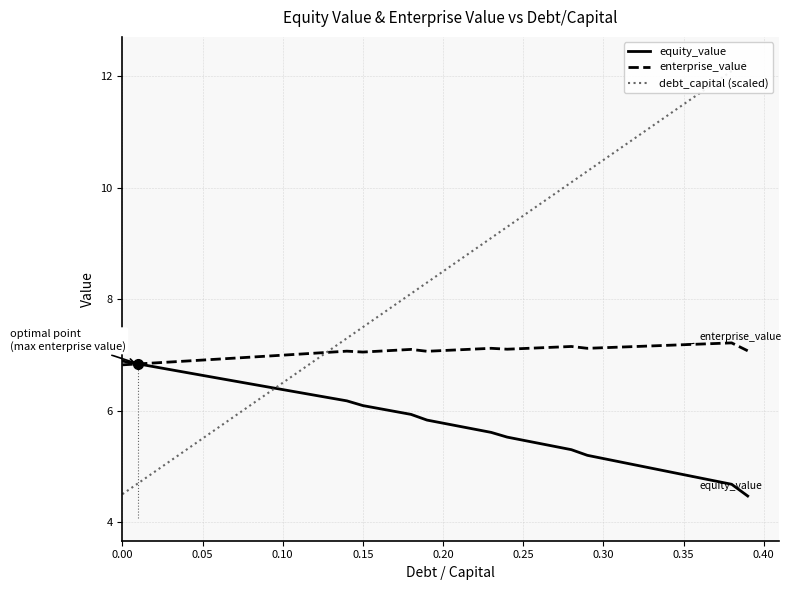

How many lines are shown in the chart?

3